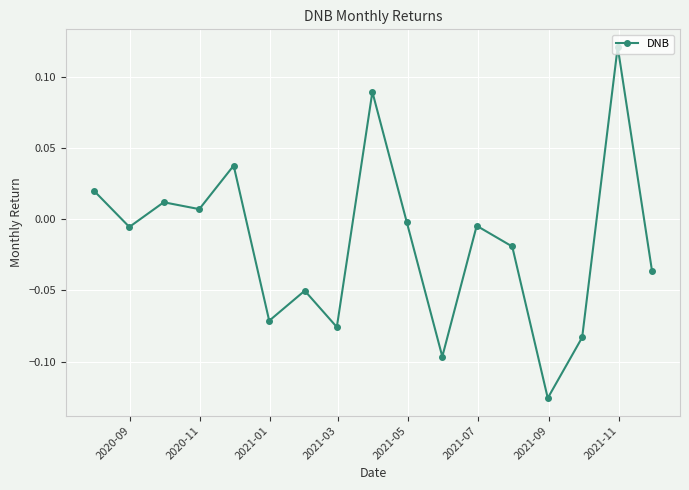

What is the sum of all values?

-0.3